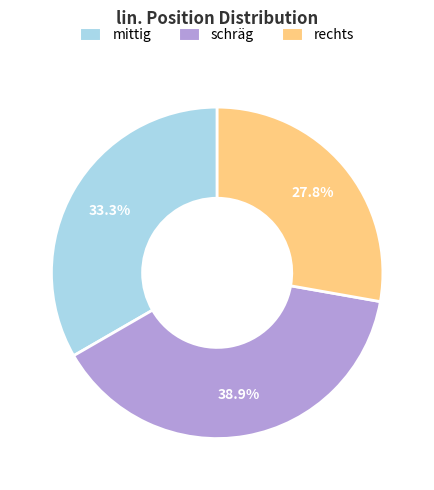

How many segments does this pie chart have?

3